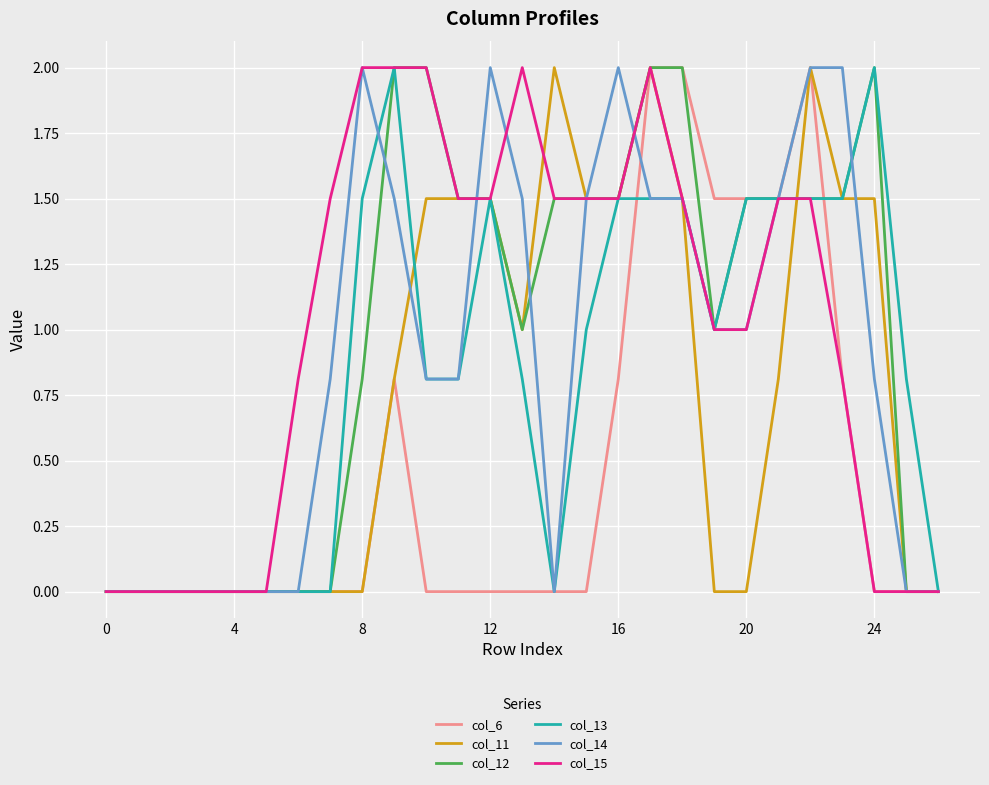

What is the difference between the maximum and minimum values in the col_11 series?

2.0